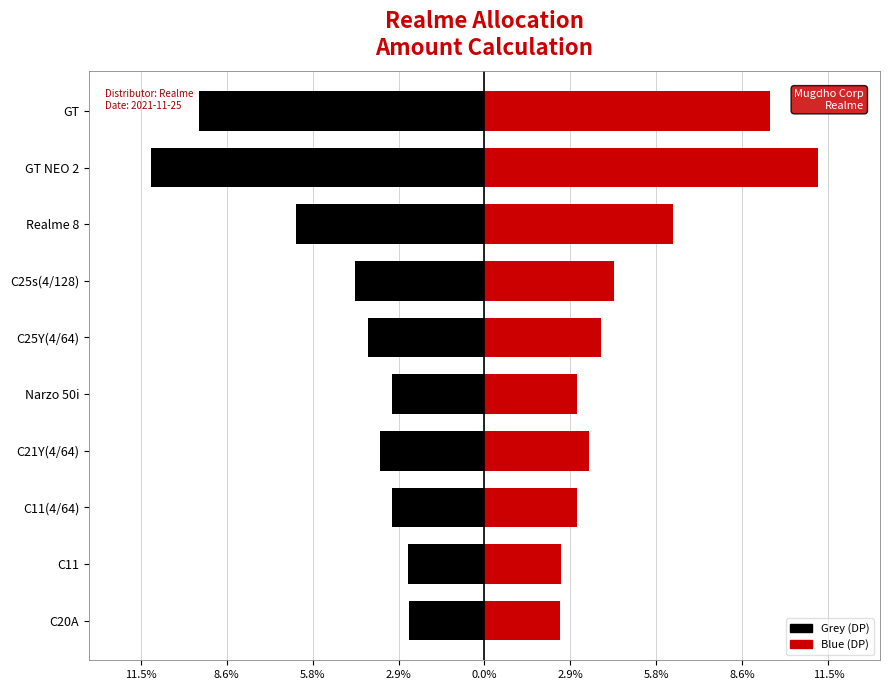

What is the difference between the maximum and minimum values in the Grey series?

8.6